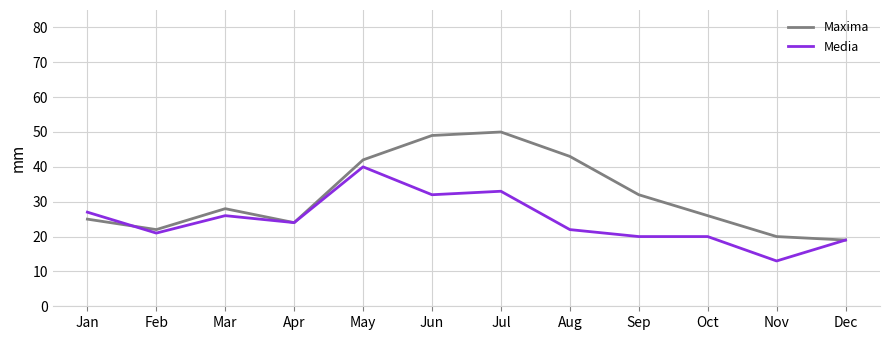

Between Jul and Oct, which series saw the biggest shift?

Maxima